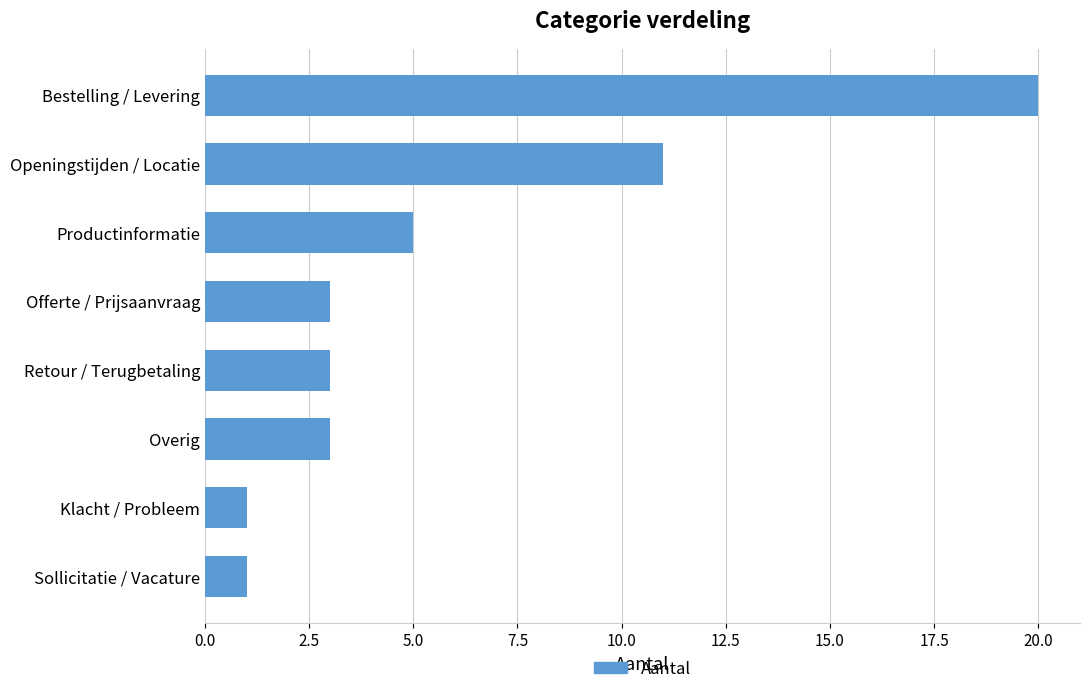

Between Bestelling / Levering and Productinformatie, which is larger?

Bestelling / Levering